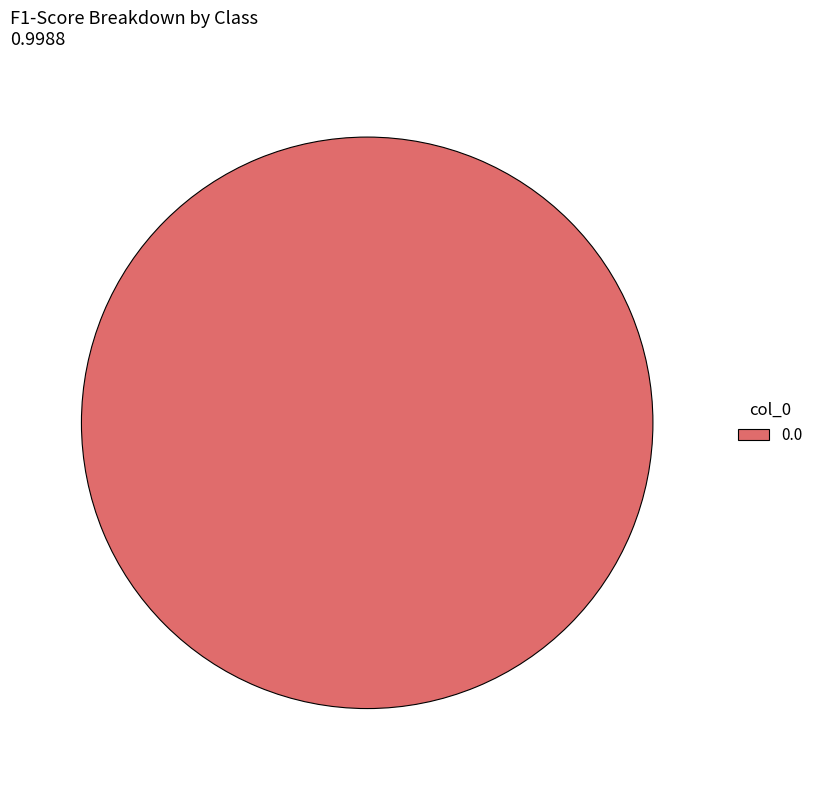

How many slices are in this pie chart?

1